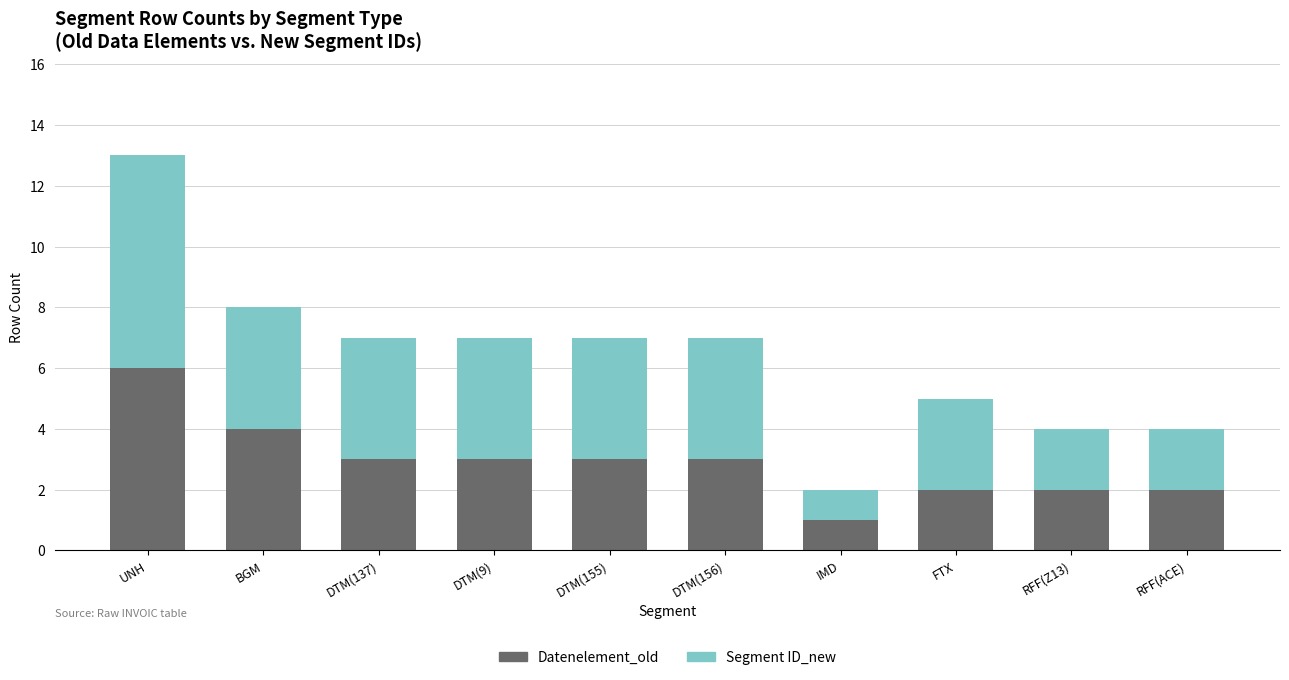

Count the number of categories in the chart.

10